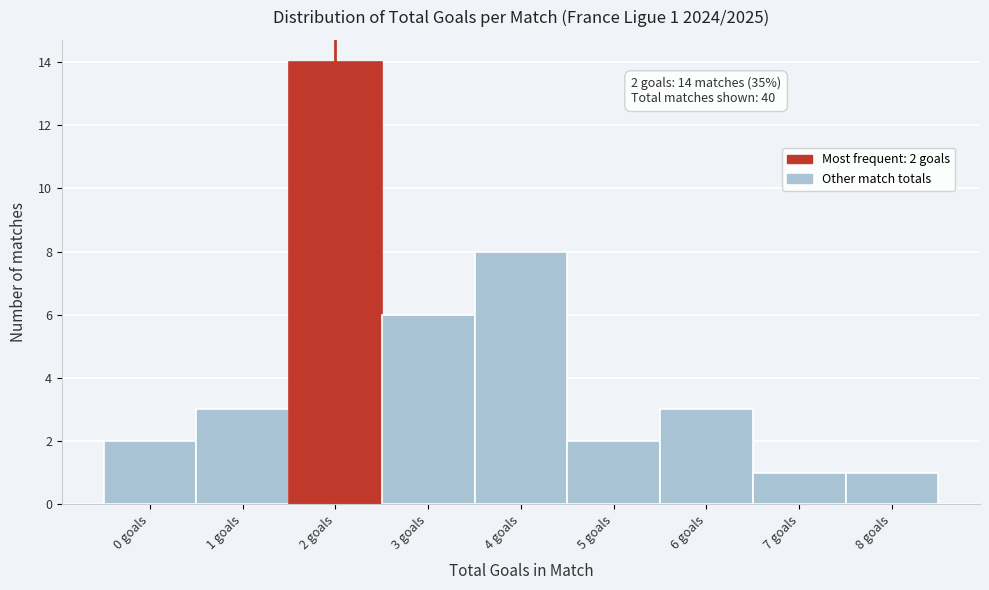

Which range on the x-axis has the tallest bar?

1.5 to 2.5